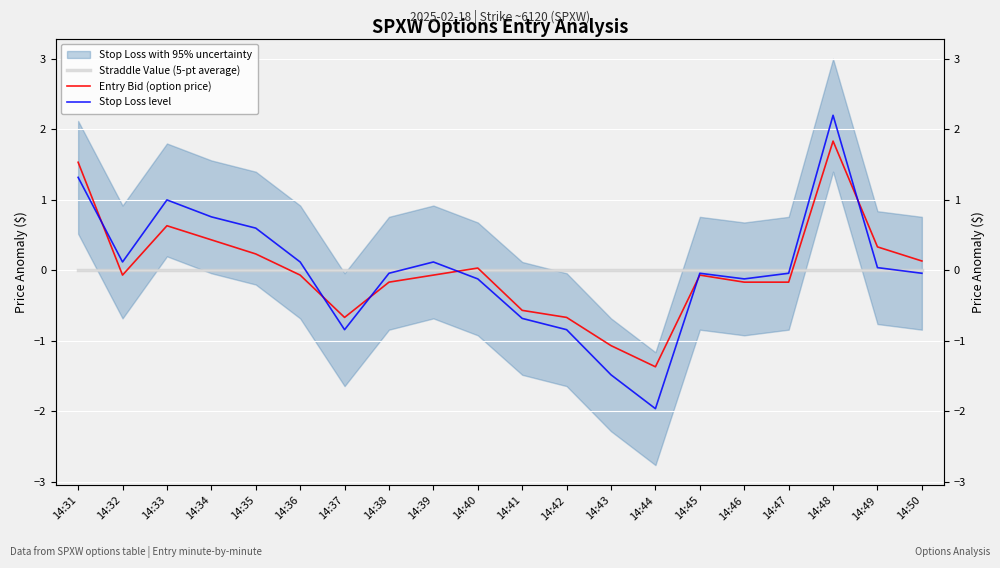

True or false: Stop Loss level and Straddle Value (5-pt average) intersect in this chart.

True